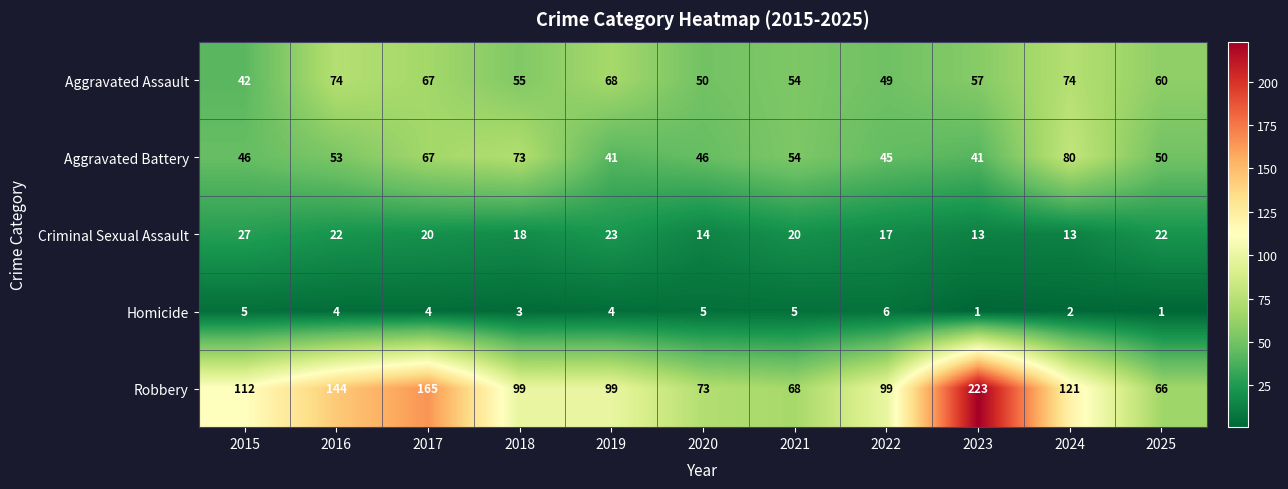

Which label corresponds to the largest value in the chart?

2023